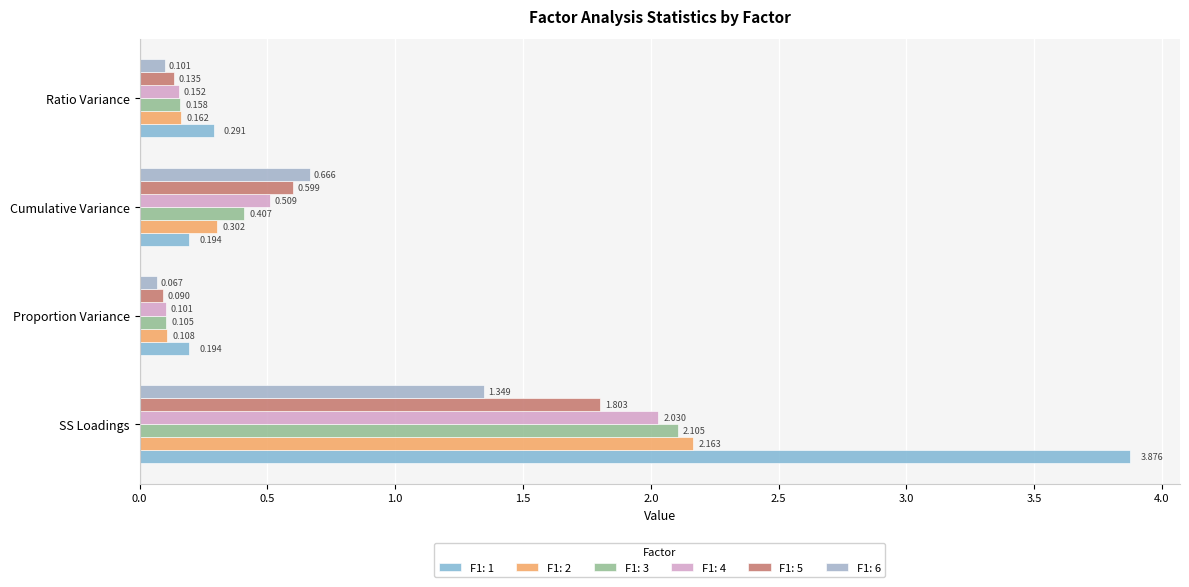

Between Cumulative Variance and Ratio Variance, which series saw the biggest shift?

F1: 6